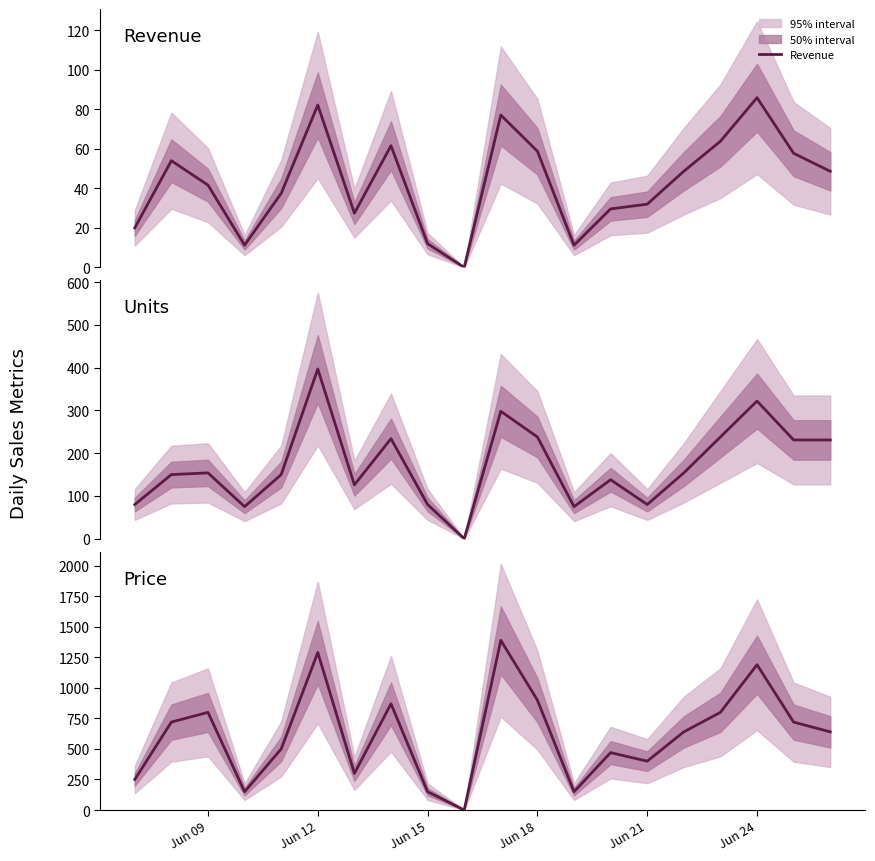

What is the highest value of the Revenue series?

85.9